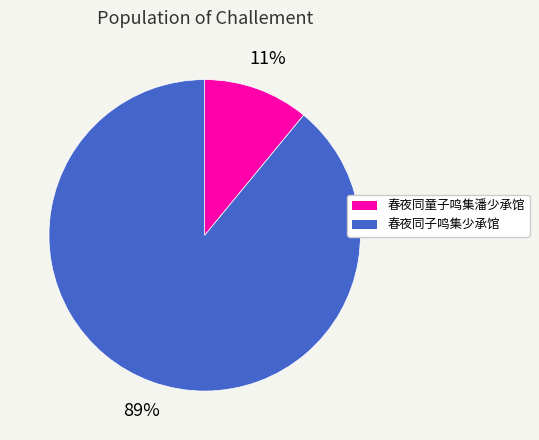

Which category accounts for the majority?

春夜同子鸣集少承馆